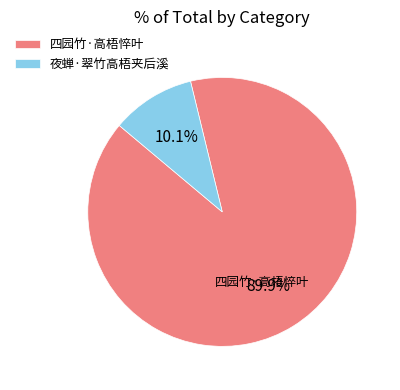

Combined, what portion of the pie is 夜蝉·翠竹高梧夹后溪 and 四园竹·高梧悴叶?

100.0%